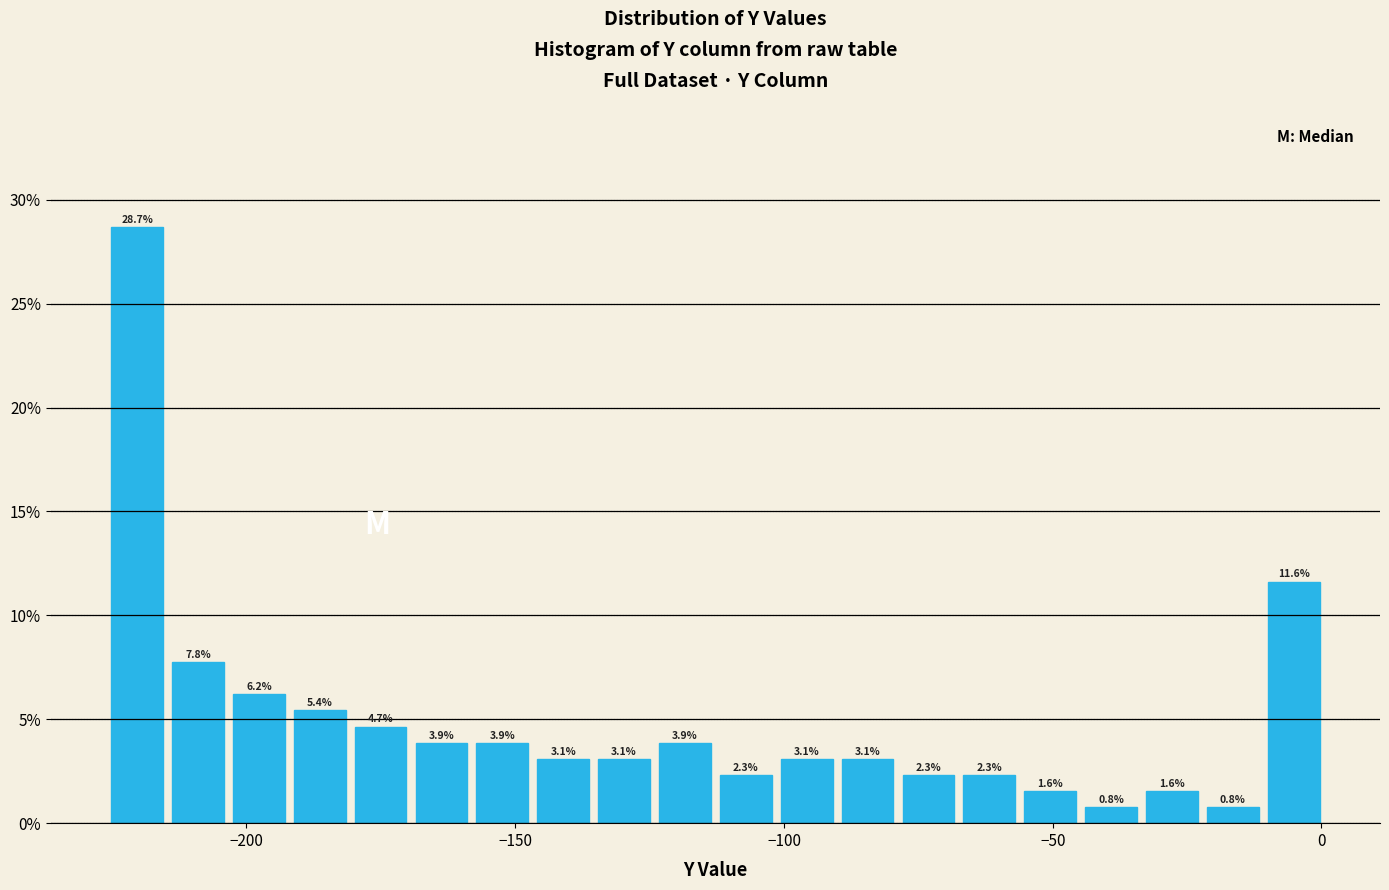

Read against the x-axis, roughly where is the centre of the tallest bar?

-220